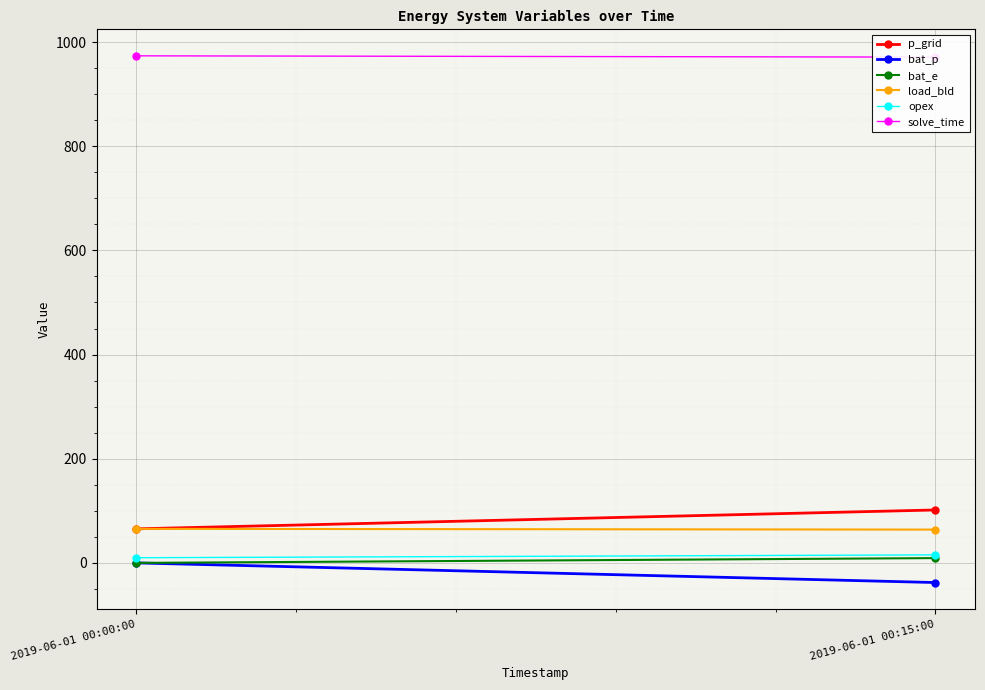

Which series changed the most between 2019-06-01 00:00:00 and 2019-06-01 00:15:00?

bat_p